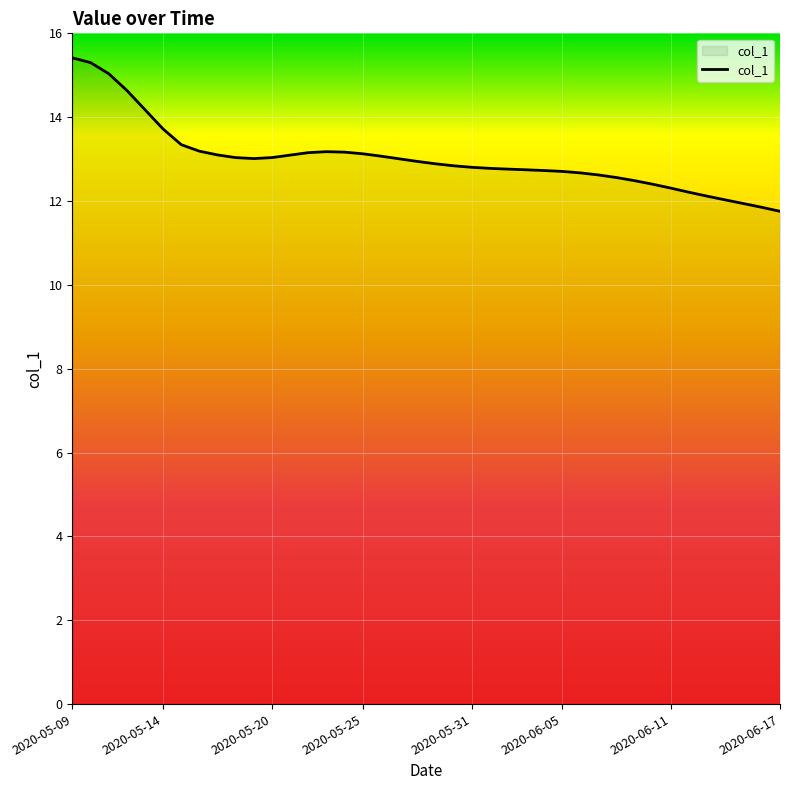

Does the chart display data point markers on the line(s)?

No